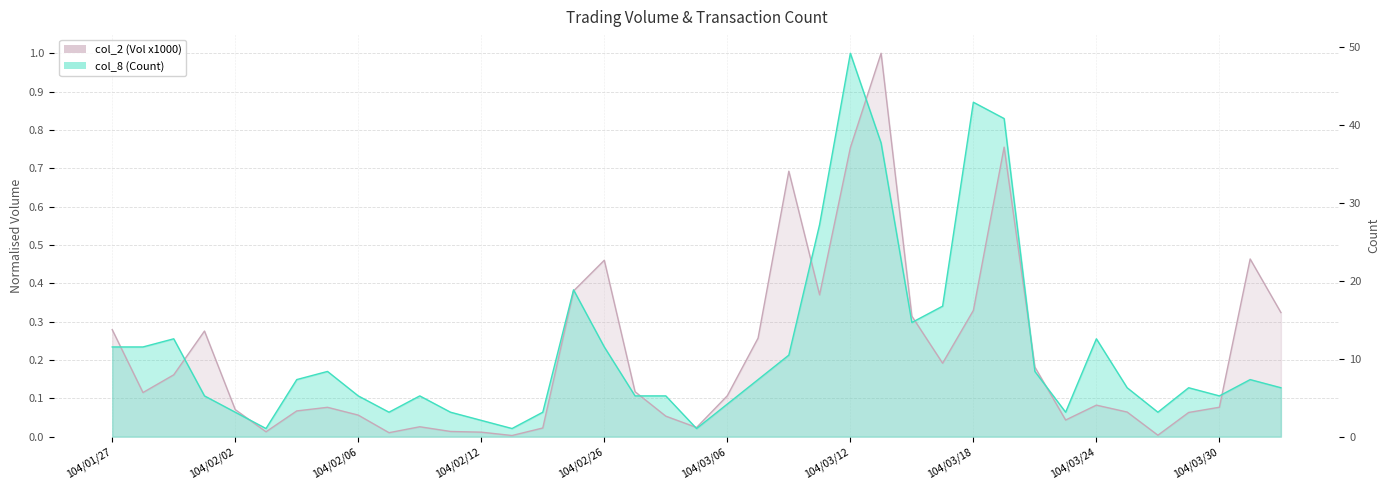

In col_2 (Vol x1000), how many points are higher than both neighbors (excluding endpoints)?

9